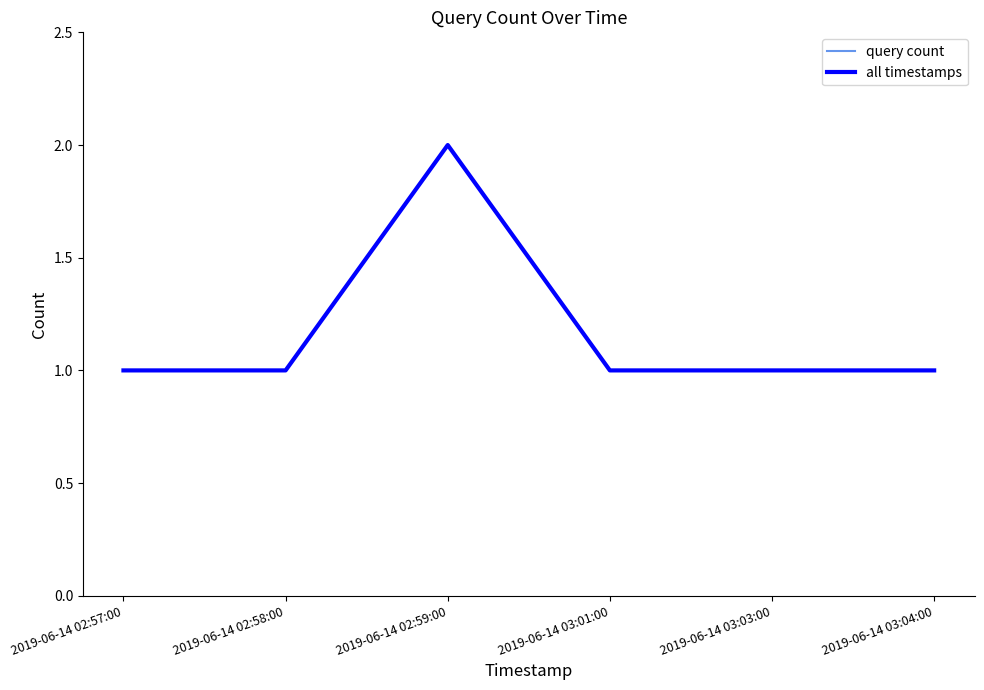

Does the chart display data point markers on the line(s)?

No